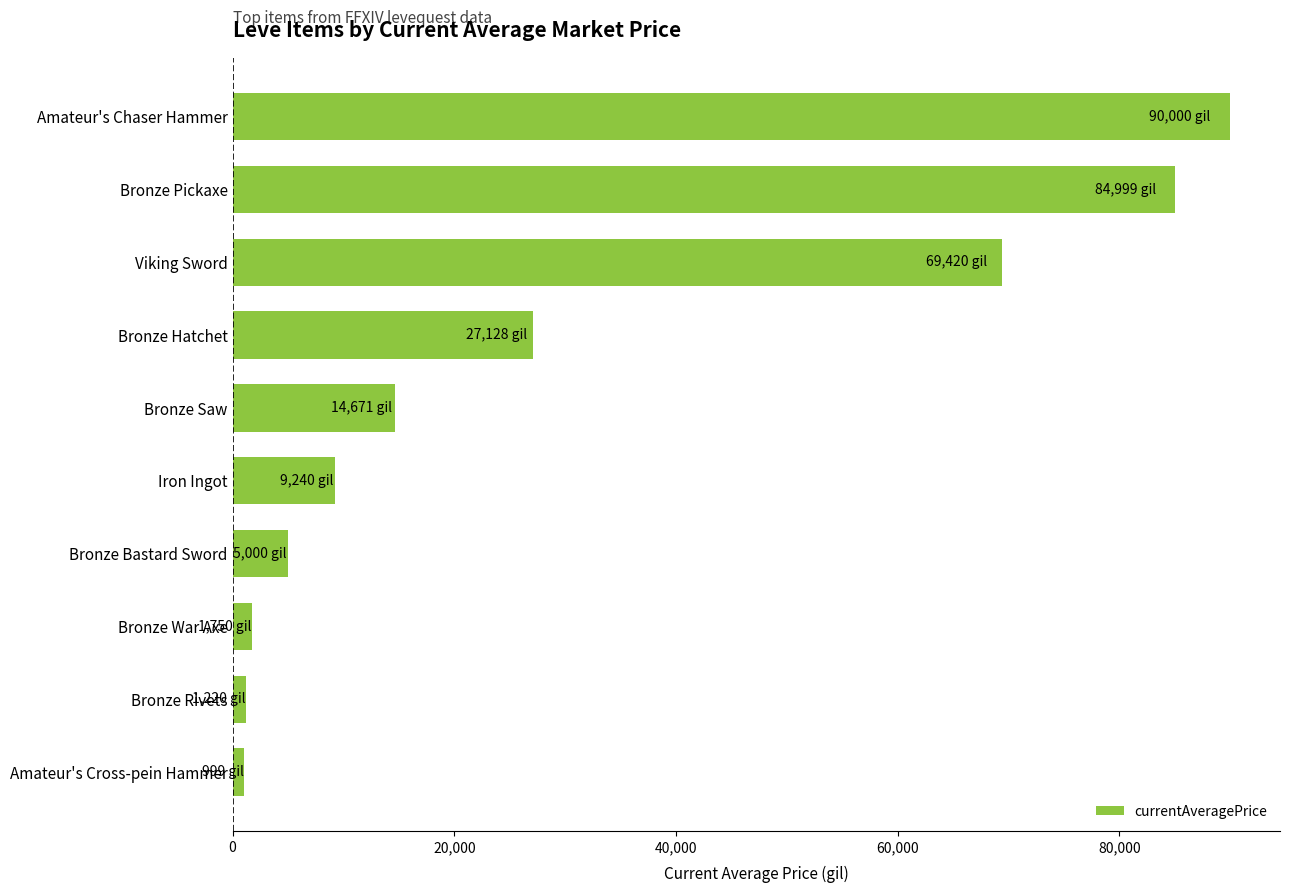

Which has a higher value, Bronze Bastard Sword or Amateur's Cross-pein Hammer?

Bronze Bastard Sword